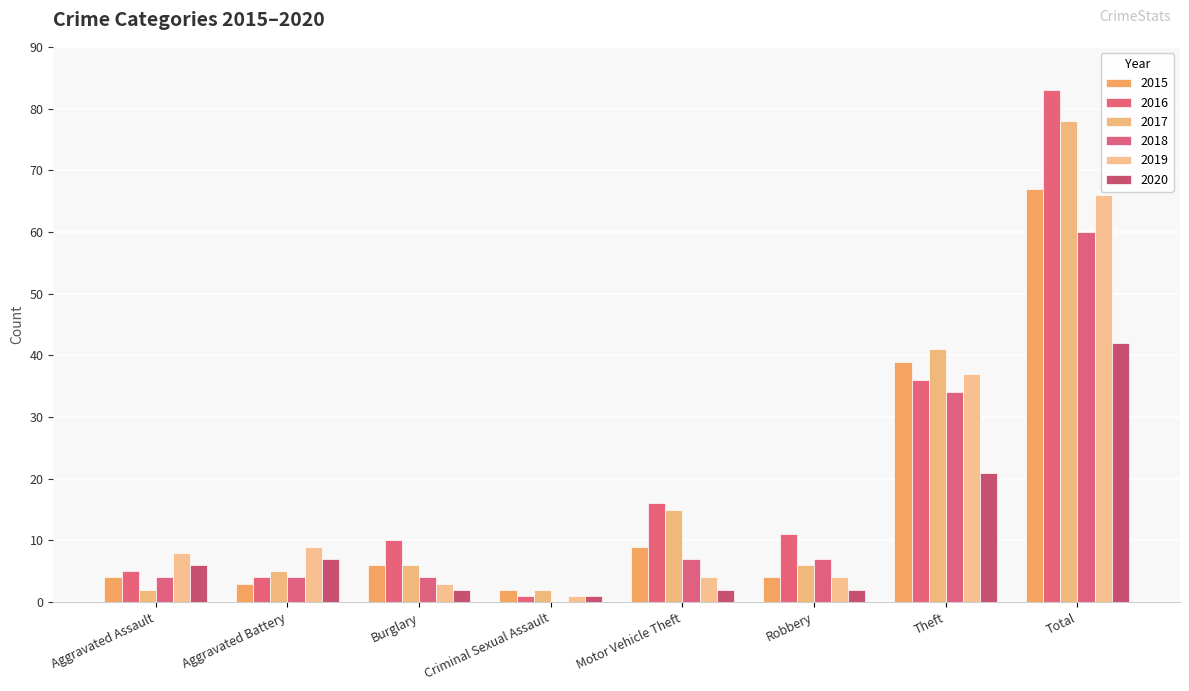

The value of 2018 at Theft is 46. True or false?

False